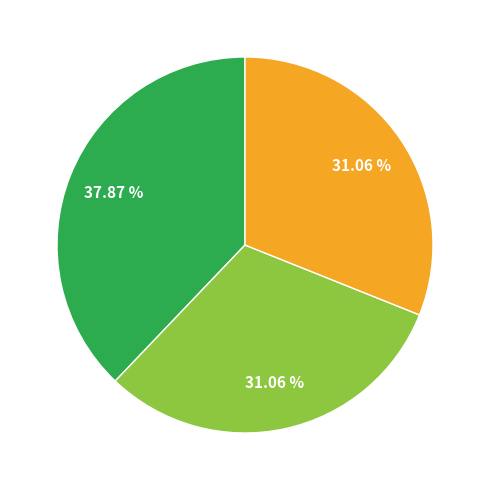

Is there a majority slice in this chart?

No